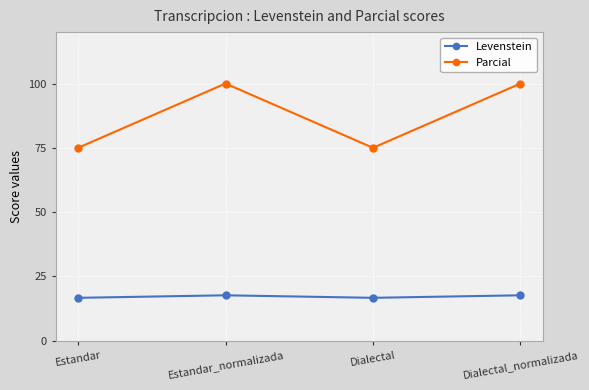

The value of Parcial at Estandar is 103.3. True or false?

False